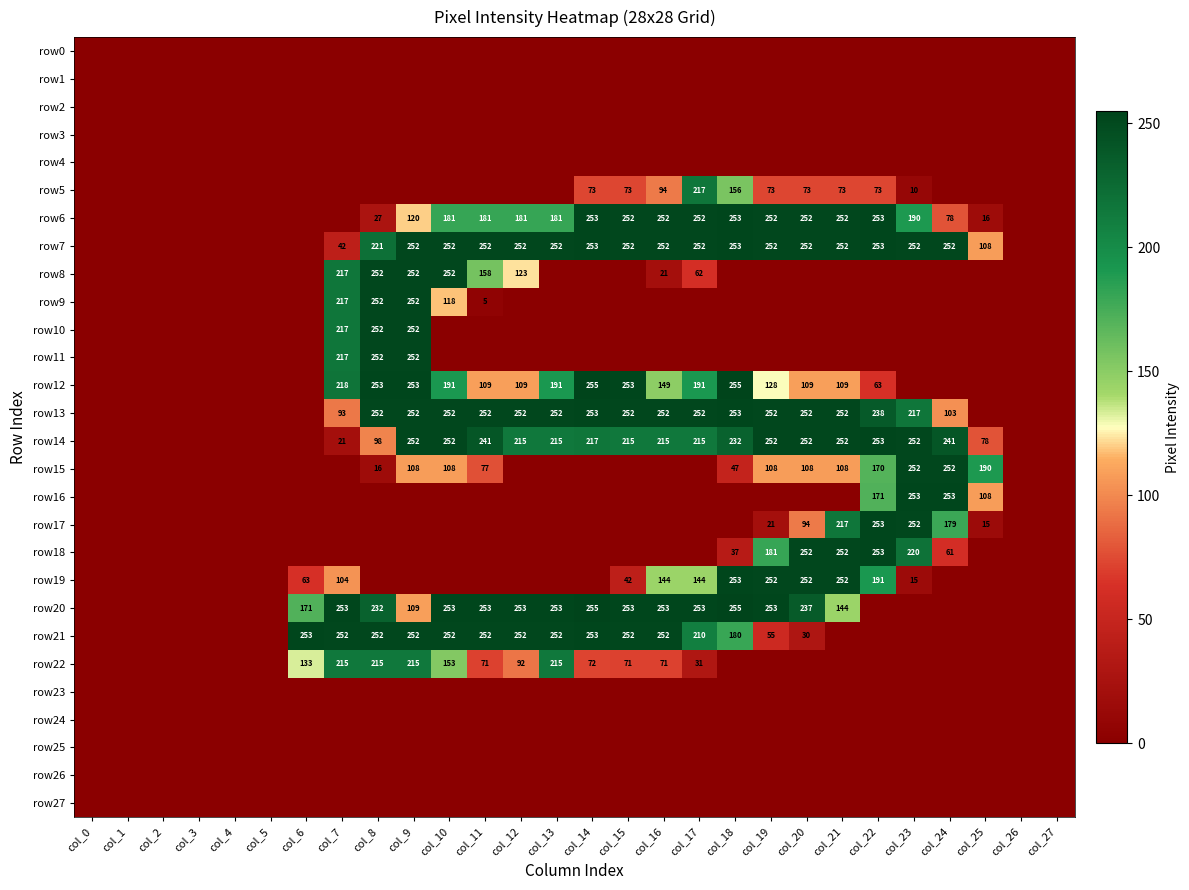

What is the difference between the row6 values at col_9 and col_13?

61